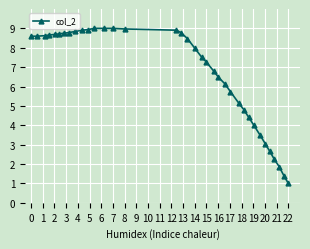

What is the greatest value displayed?

9.0